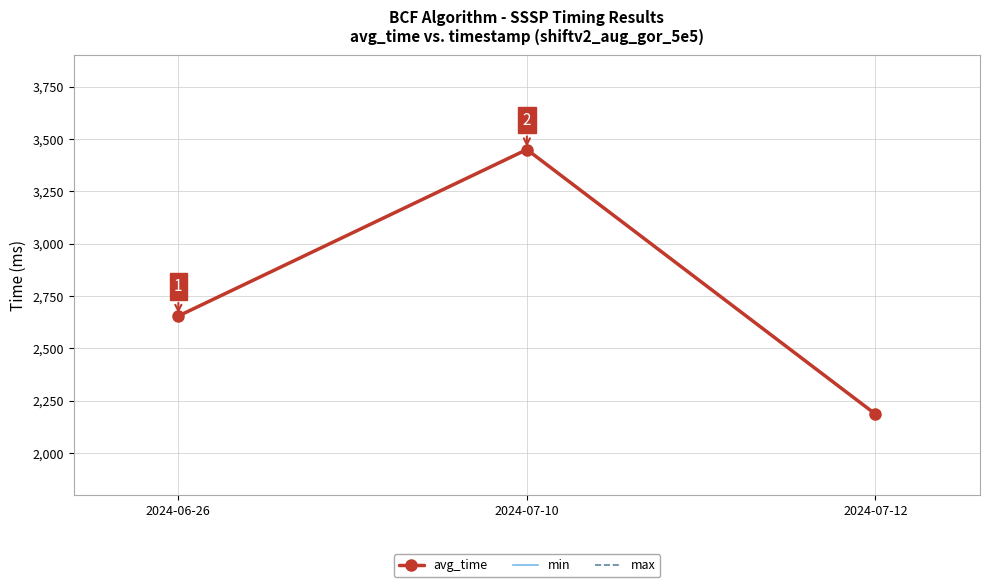

The value of max at 2024-07-12 is 3056.7. True or false?

False